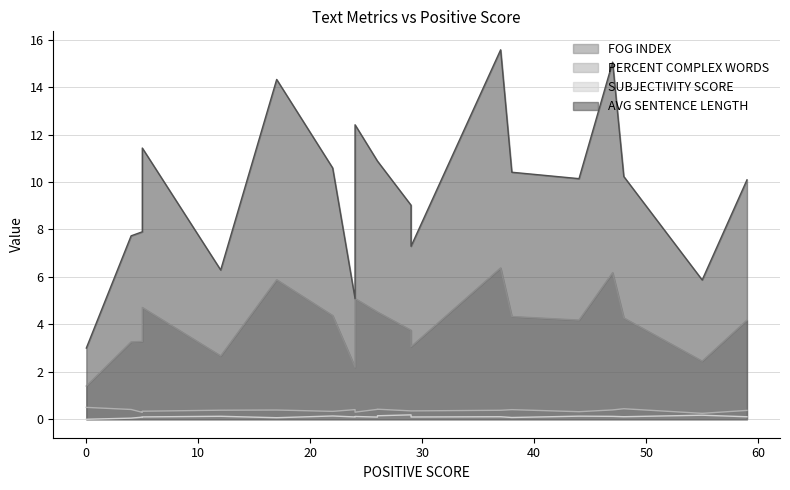

What is the greatest value displayed?

15.6